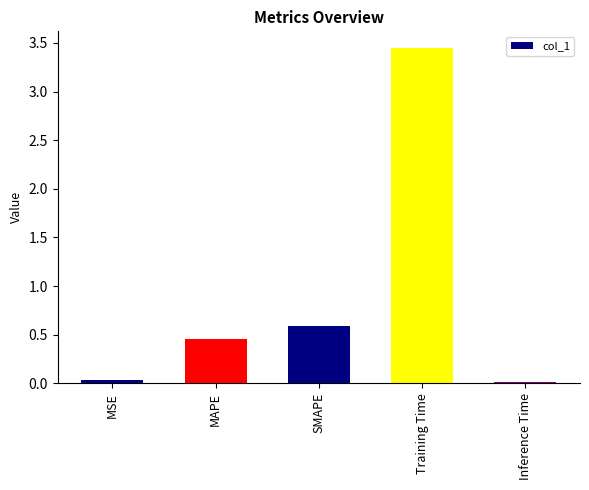

What is the sum of the values at Training Time and MAPE?

3.9